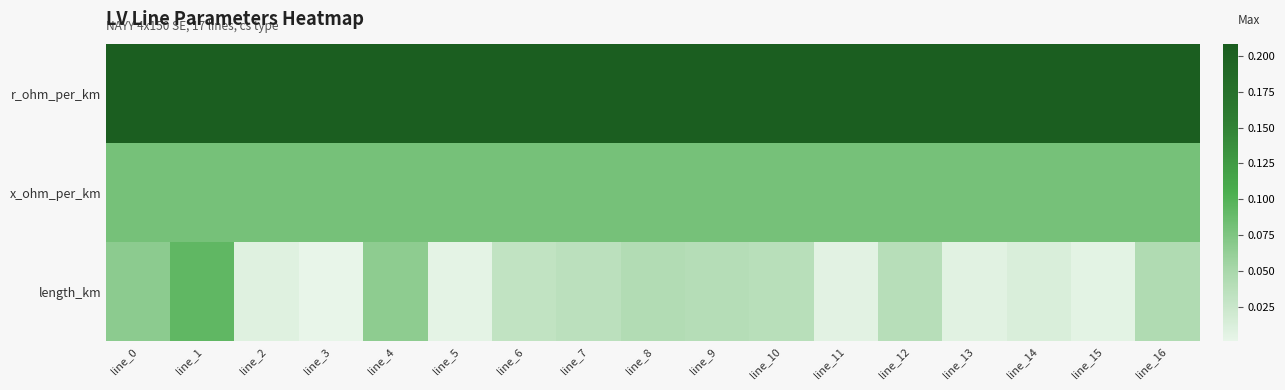

What is the spread (max minus min) of values at line_15?

0.2